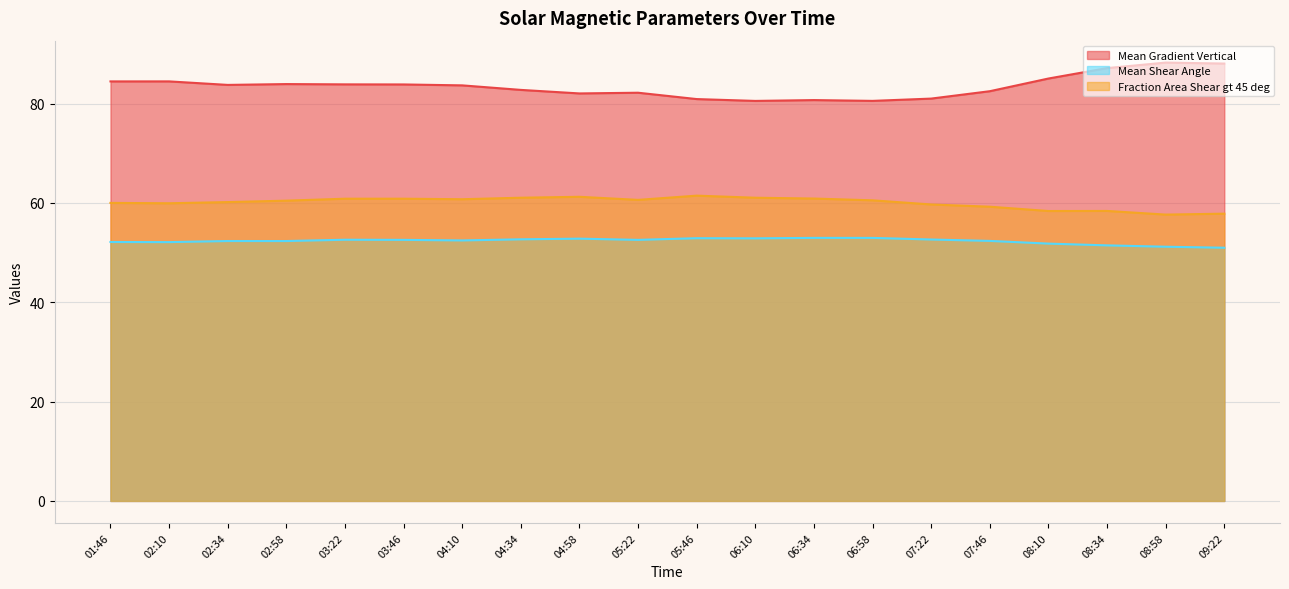

Reading left to right, list all the values displayed in this chart.

Mean Gradient Vertical: 84.5	84.5	83.8	83.9	83.9	83.9	83.7	82.8	82.0	82.2	80.9	80.5	80.7	80.5	81.0	82.5	85.1	87.1	88.3	88.1
Mean Shear Angle: 52.1	52.1	52.3	52.3	52.6	52.6	52.5	52.7	52.8	52.6	52.9	52.9	53.0	53.0	52.6	52.4	51.8	51.5	51.2	51.0
Fraction Area Shear gt 45 deg: 60.0	59.9	60.2	60.5	60.9	60.9	60.7	61.1	61.2	60.6	61.5	61.0	60.9	60.5	59.7	59.2	58.4	58.4	57.7	57.8